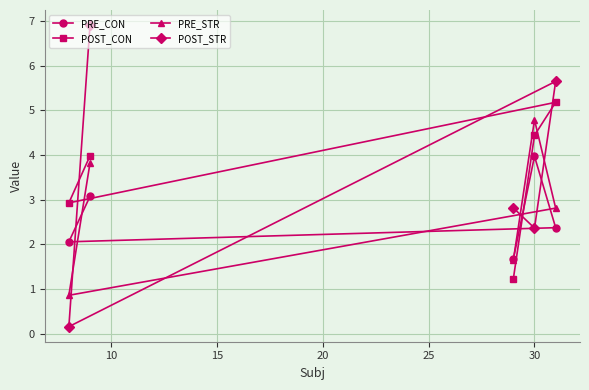

How many interior local valleys does the POST_CON series have?

1